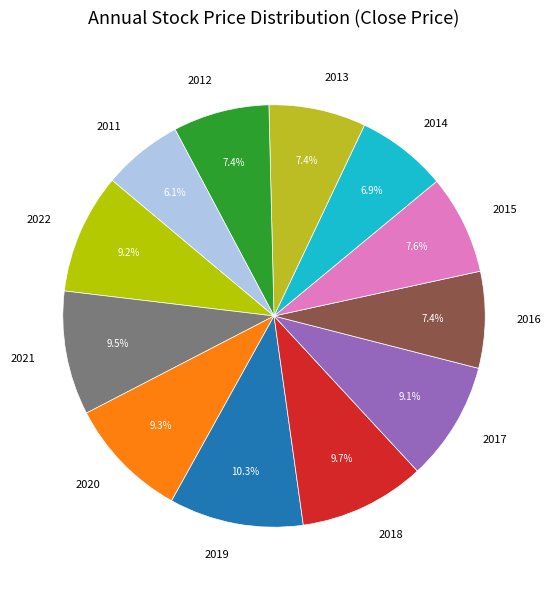

What is the largest slice in the pie chart?

2019